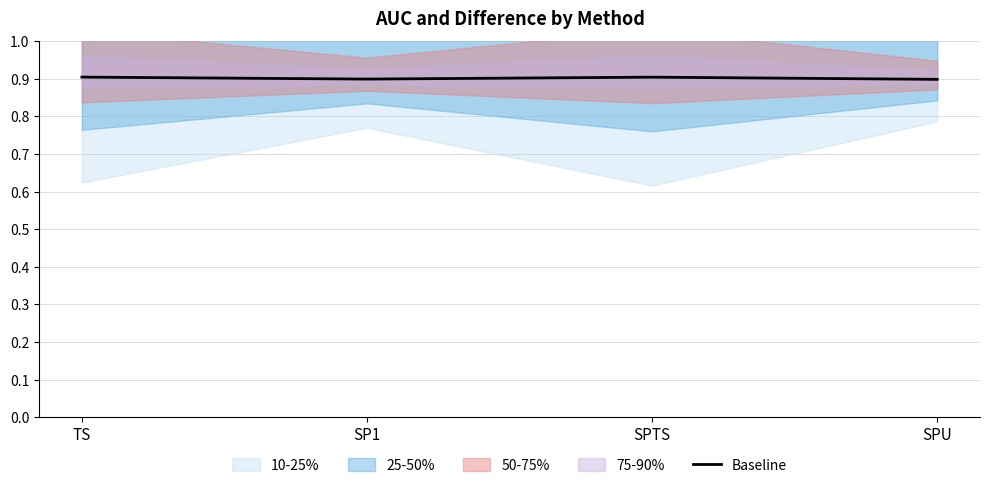

Reading right to left, list all the values displayed in this chart.

SPU=0.9	SPTS=0.9	SP1=0.9	TS=0.9